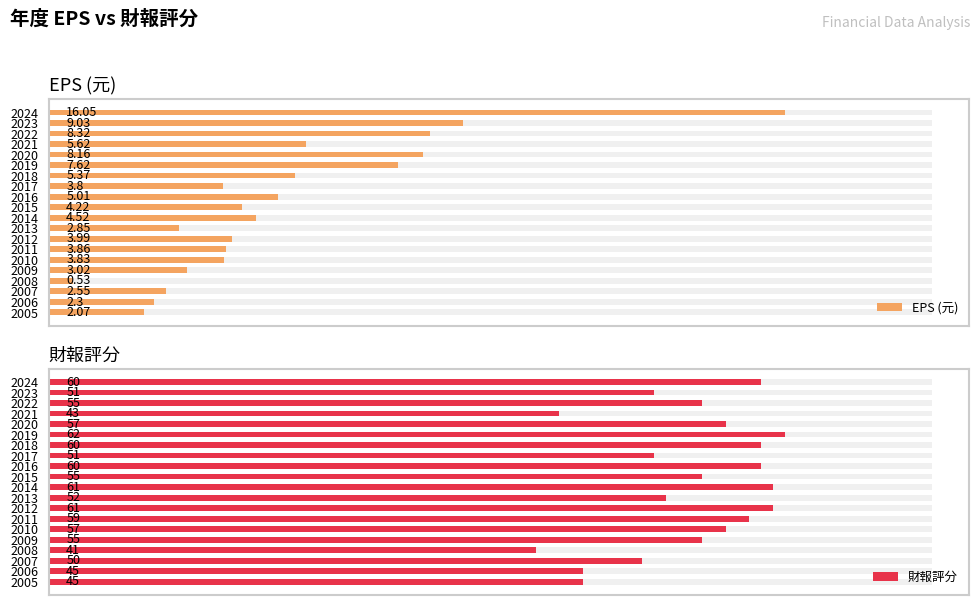

How many data points does each series have?

20